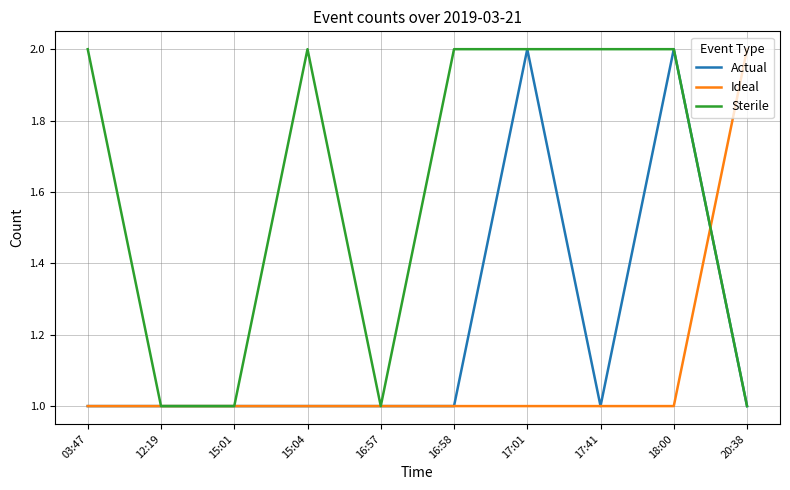

List the series in order of their overall mean, lowest first.

Ideal, Actual, Sterile